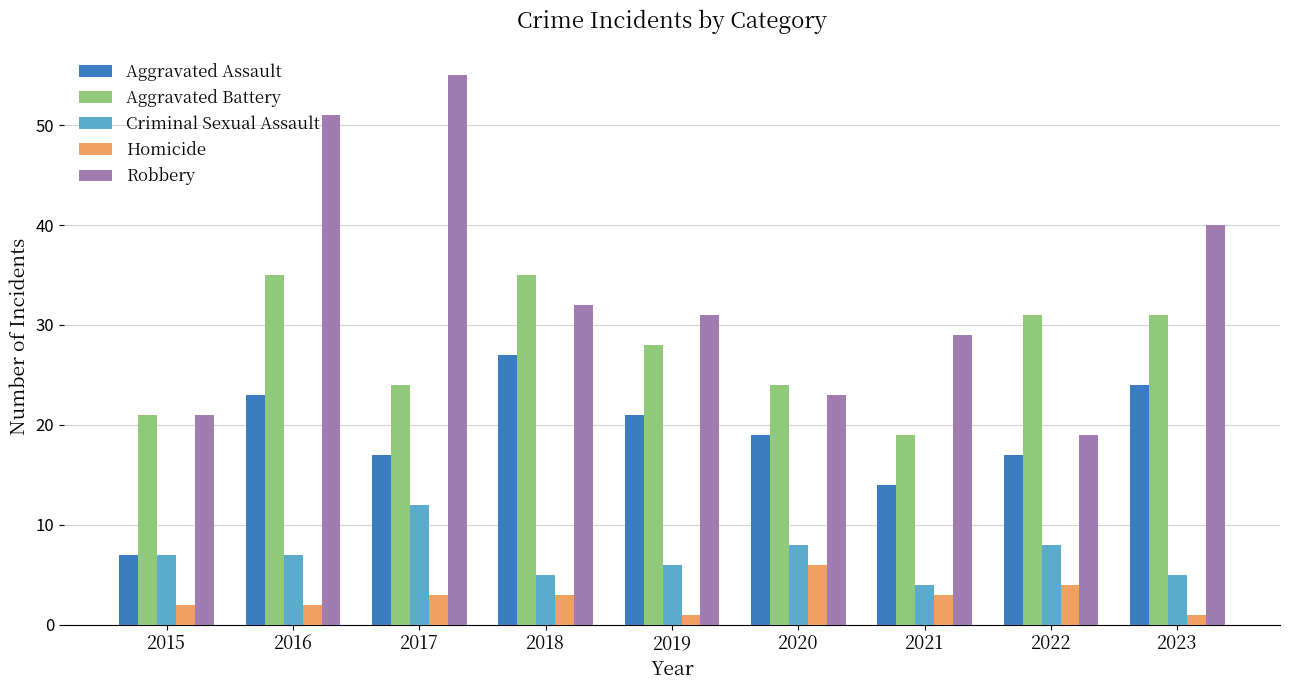

Is the value of Aggravated Battery at 2021 greater than the value of Robbery at 2019?

No